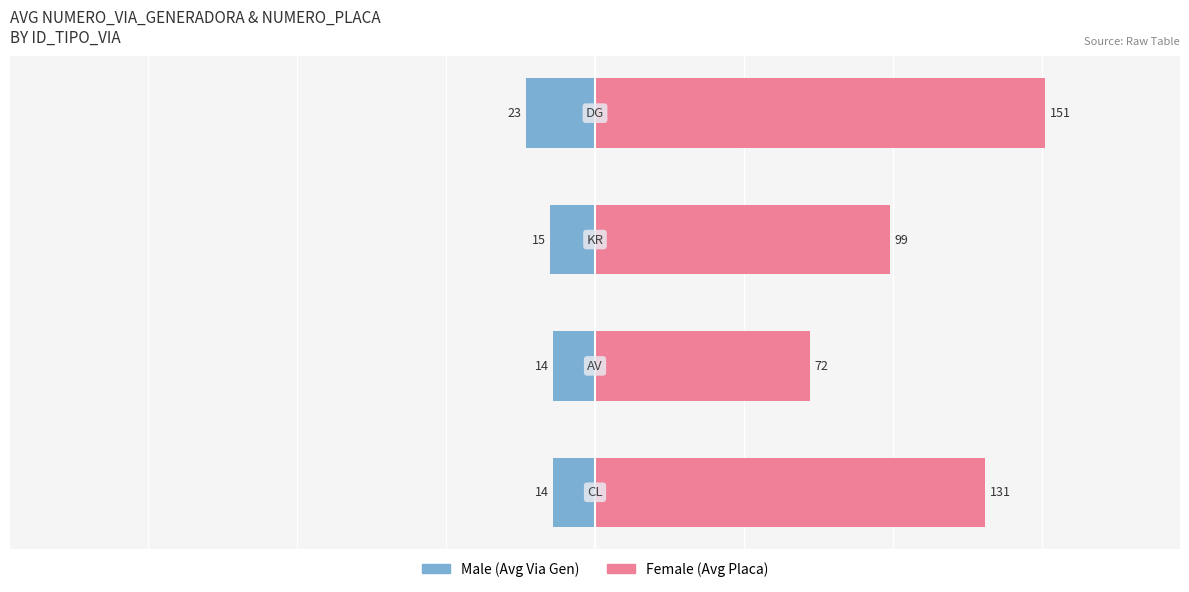

How many Female values are between 99 and 151?

3